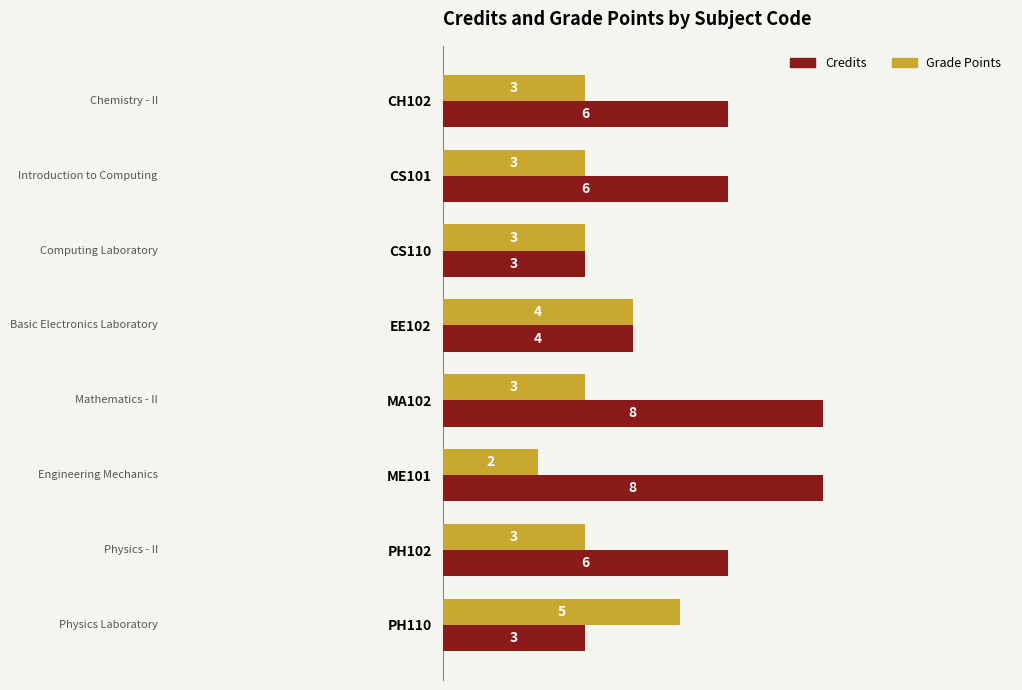

Rank the series by their average value, from lowest to highest.

Grade Points, Credits